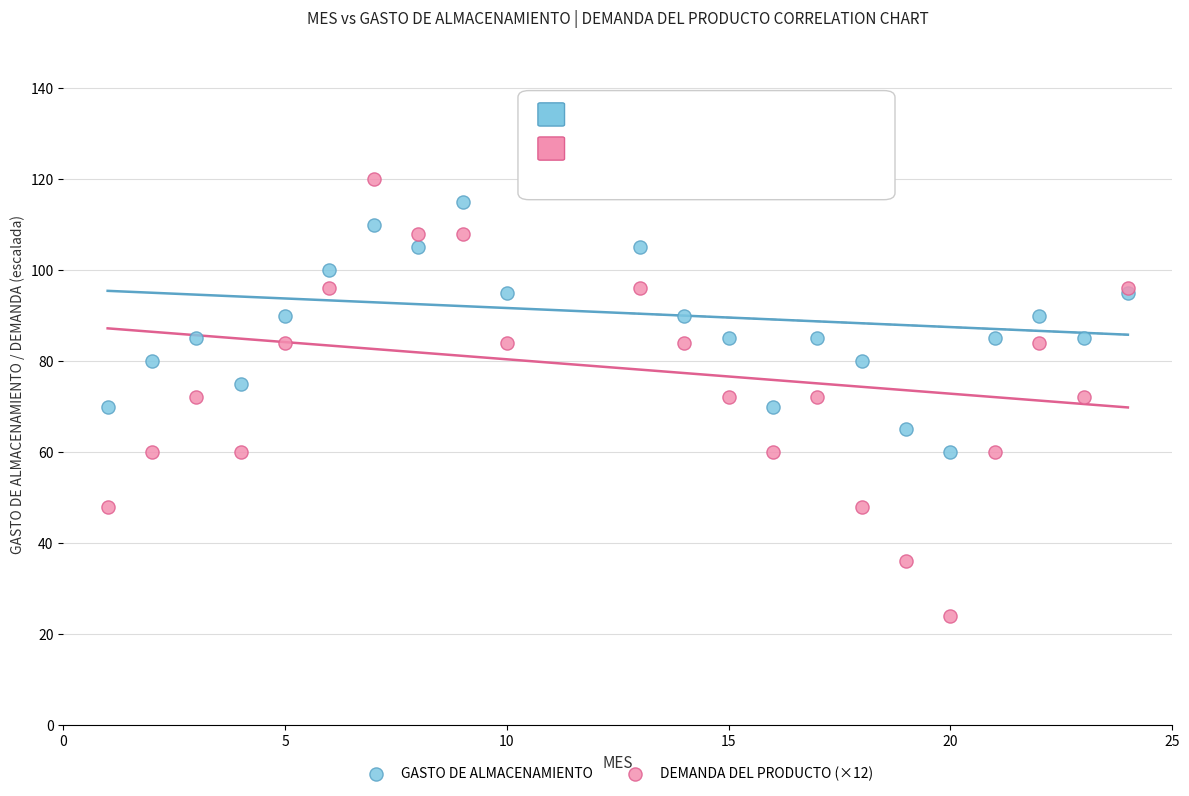

What is the X range (max minus min) for the scatter plot?

23